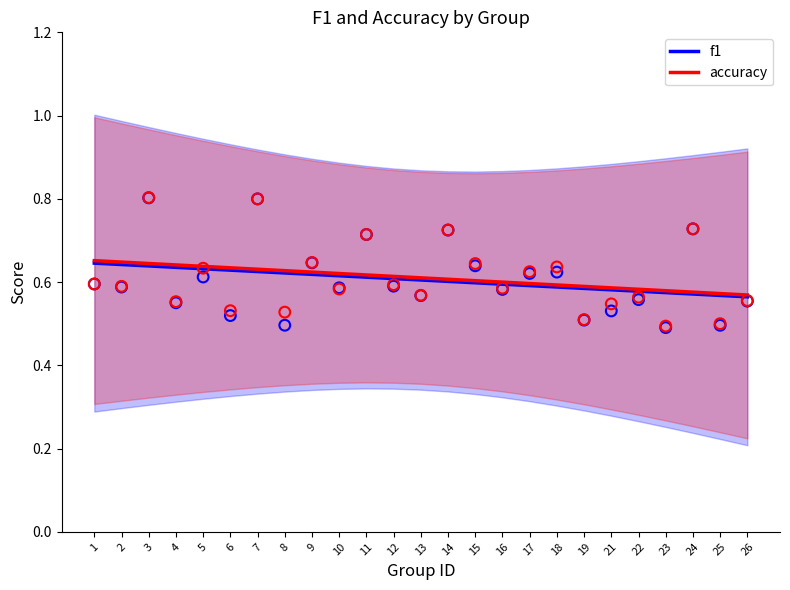

Which series has the largest total across all categories?

accuracy